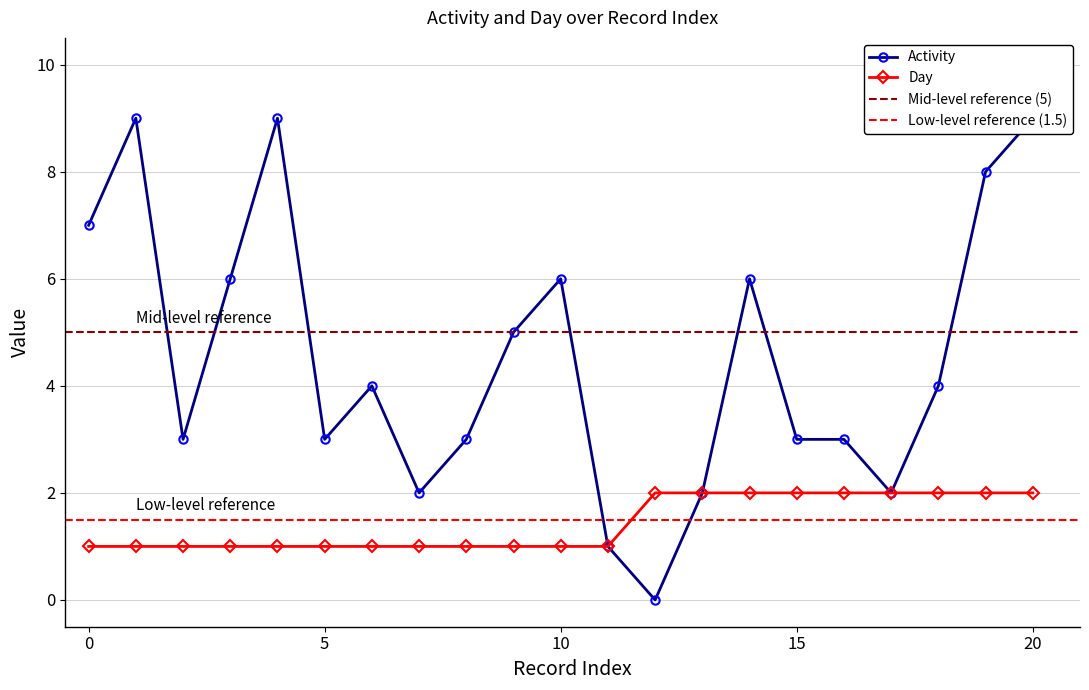

Reading left to right, transcribe all the data shown in this chart.

Activity: 0=7	1=9	2=3	3=6	4=9	5=3	6=4	7=2	8=3	9=5	10=6	11=1	12=0	13=2	14=6	15=3	16=3	17=2	18=4	19=8	20=9
Day: 0=1	1=1	2=1	3=1	4=1	5=1	6=1	7=1	8=1	9=1	10=1	11=1	12=2	13=2	14=2	15=2	16=2	17=2	18=2	19=2	20=2